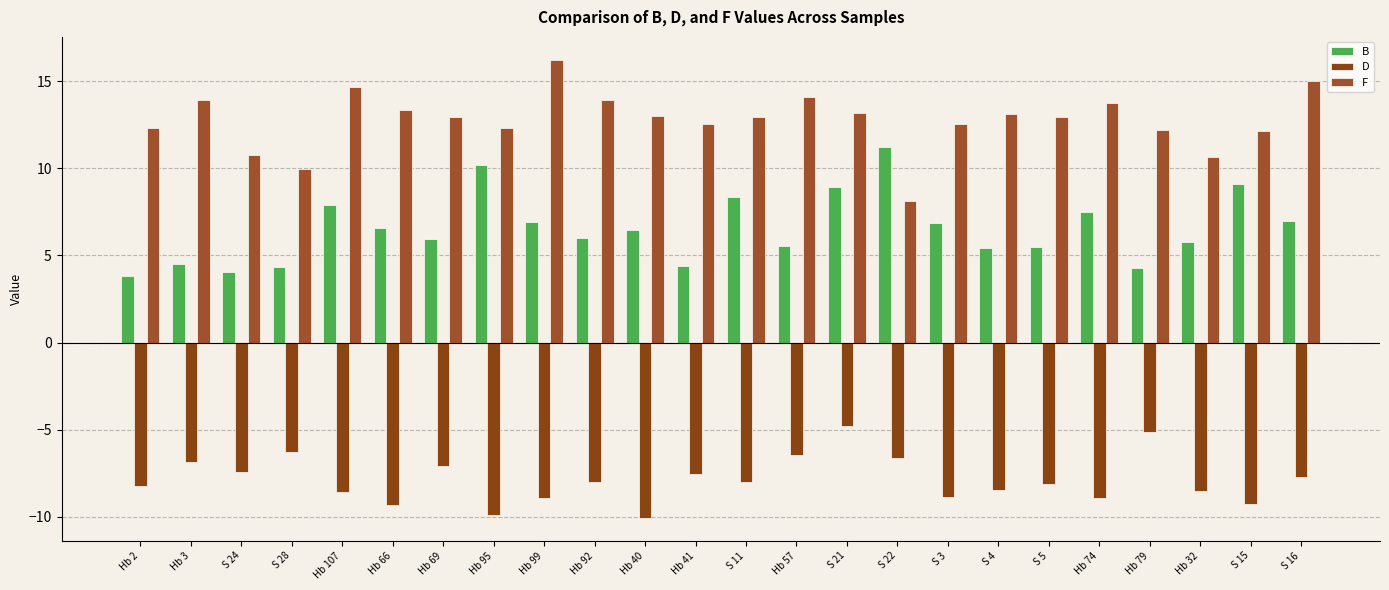

What is the difference between the maximum and second lowest values in the B series?

7.2